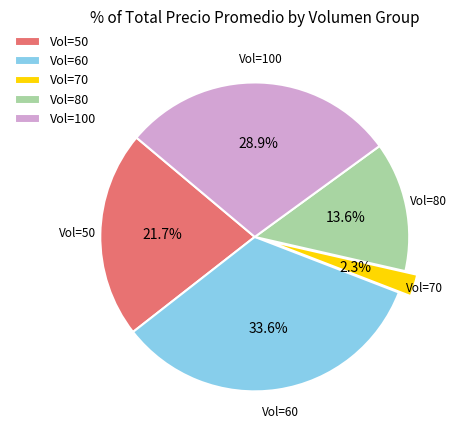

Which category has the smallest portion of the pie?

Vol=70